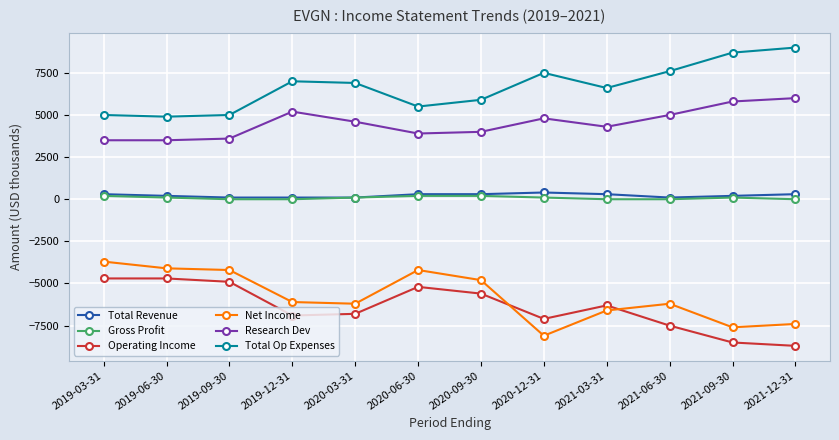

The value of Operating Income at 2021-09-30 is -11337. True or false?

False